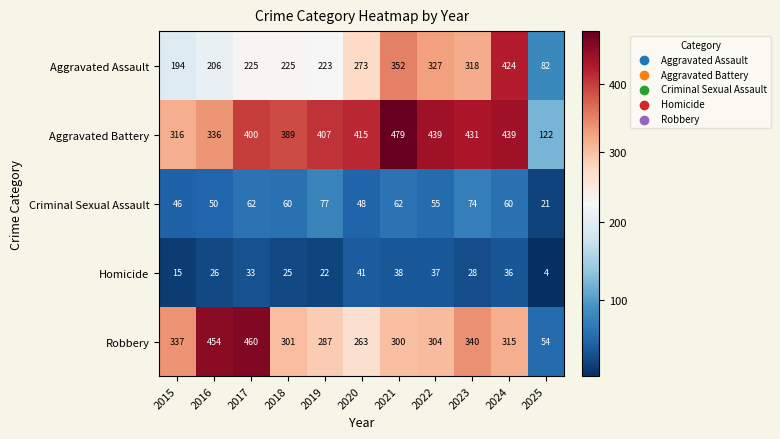

What is the difference between the maximum and second lowest values in the Criminal Sexual Assault series?

31